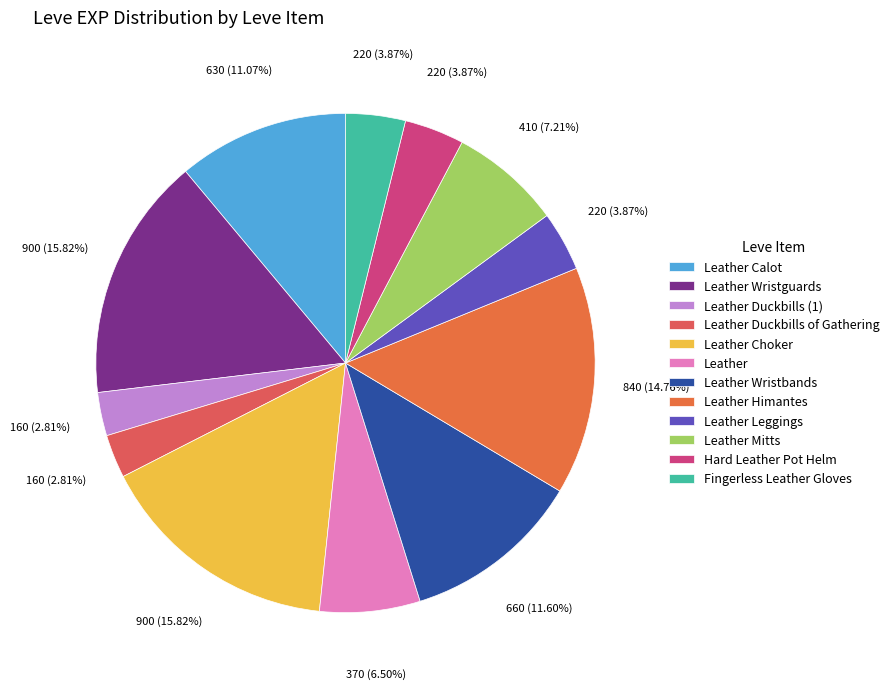

Between Leather Duckbills (1) and Leather, which is larger?

Leather